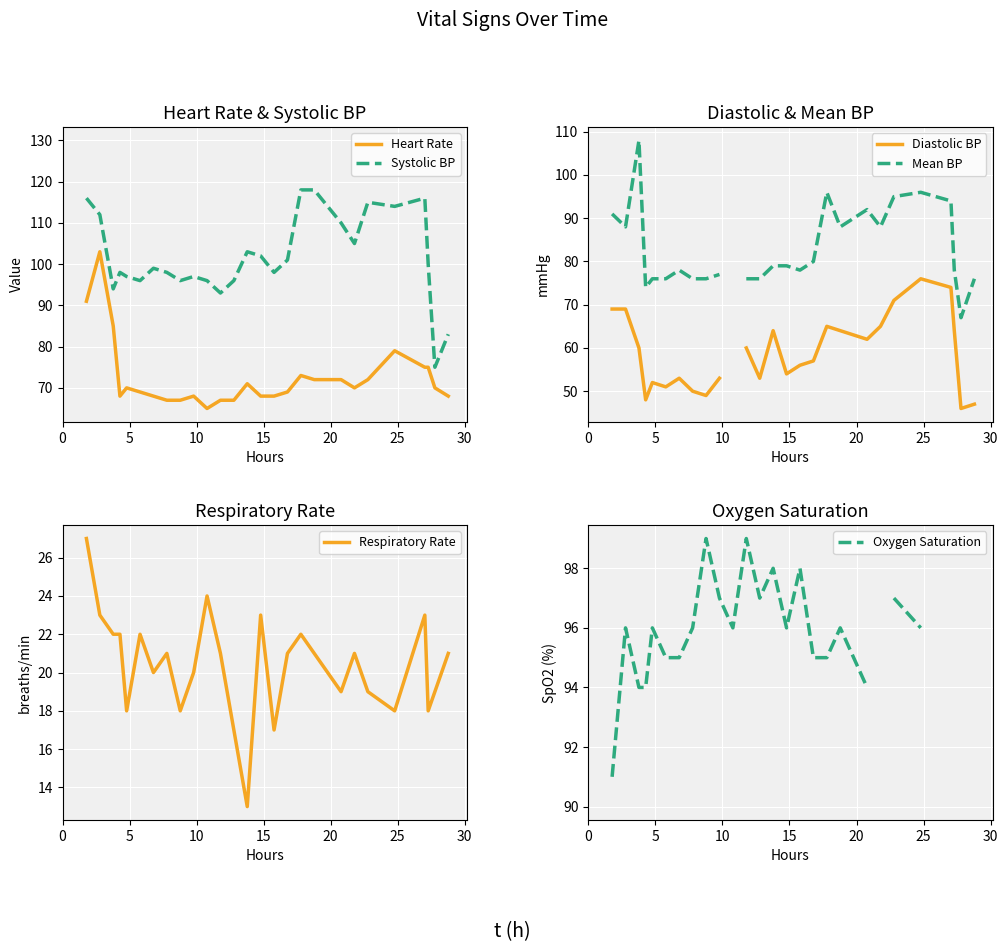

How many lines are shown in the chart?

6